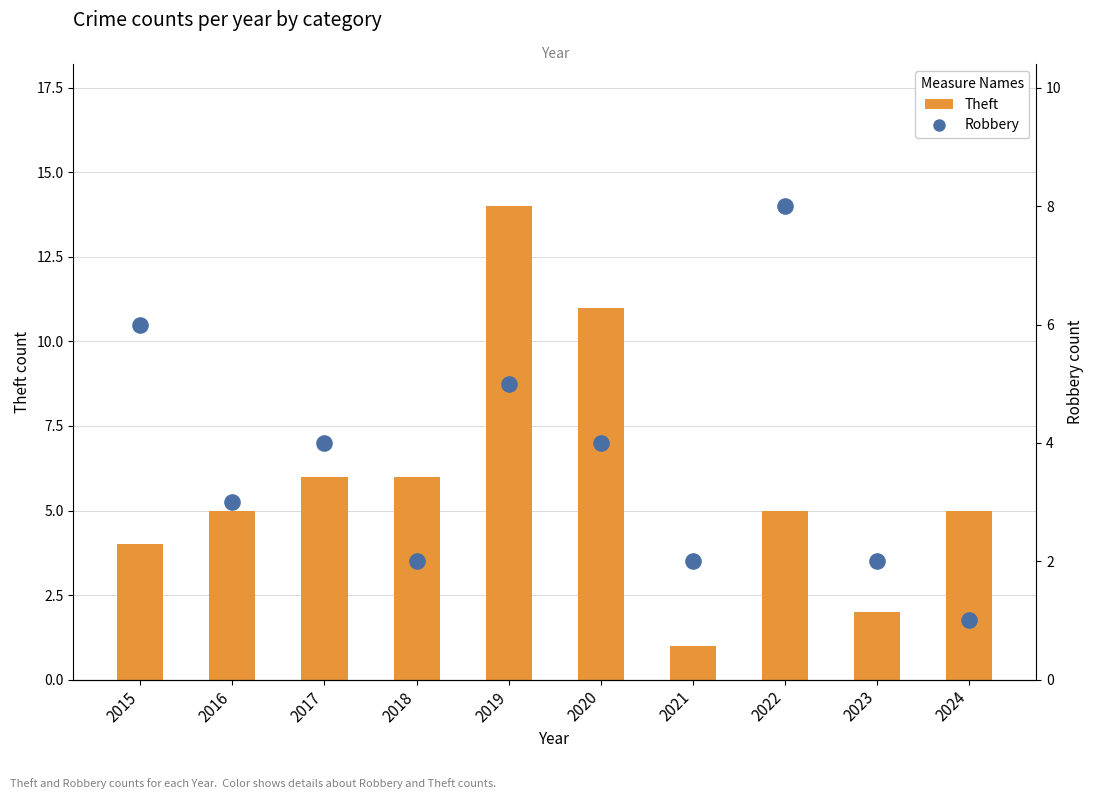

Which series contains the lowest Y value?

Theft